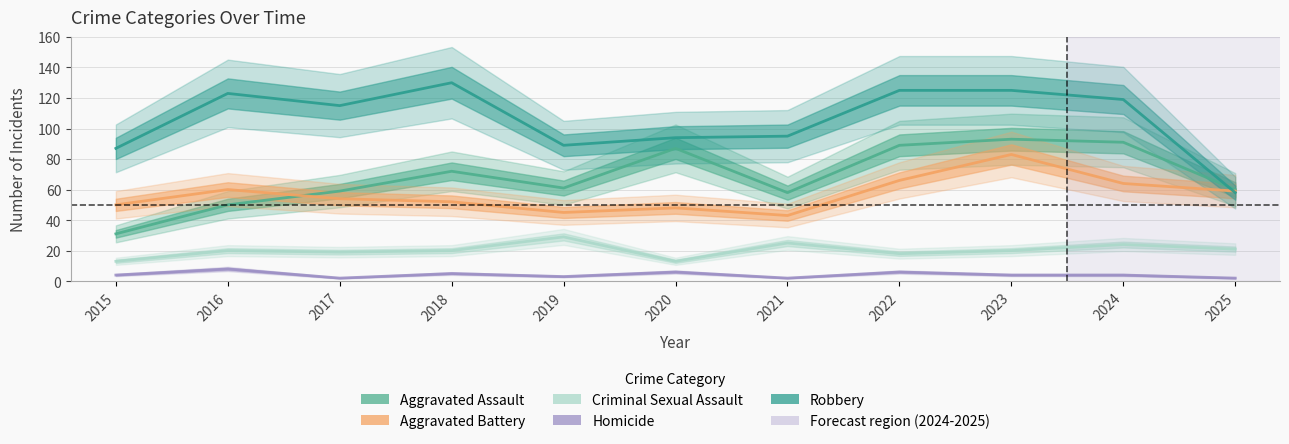

Between 2016 and 2023, which series saw the biggest shift?

Aggravated Assault